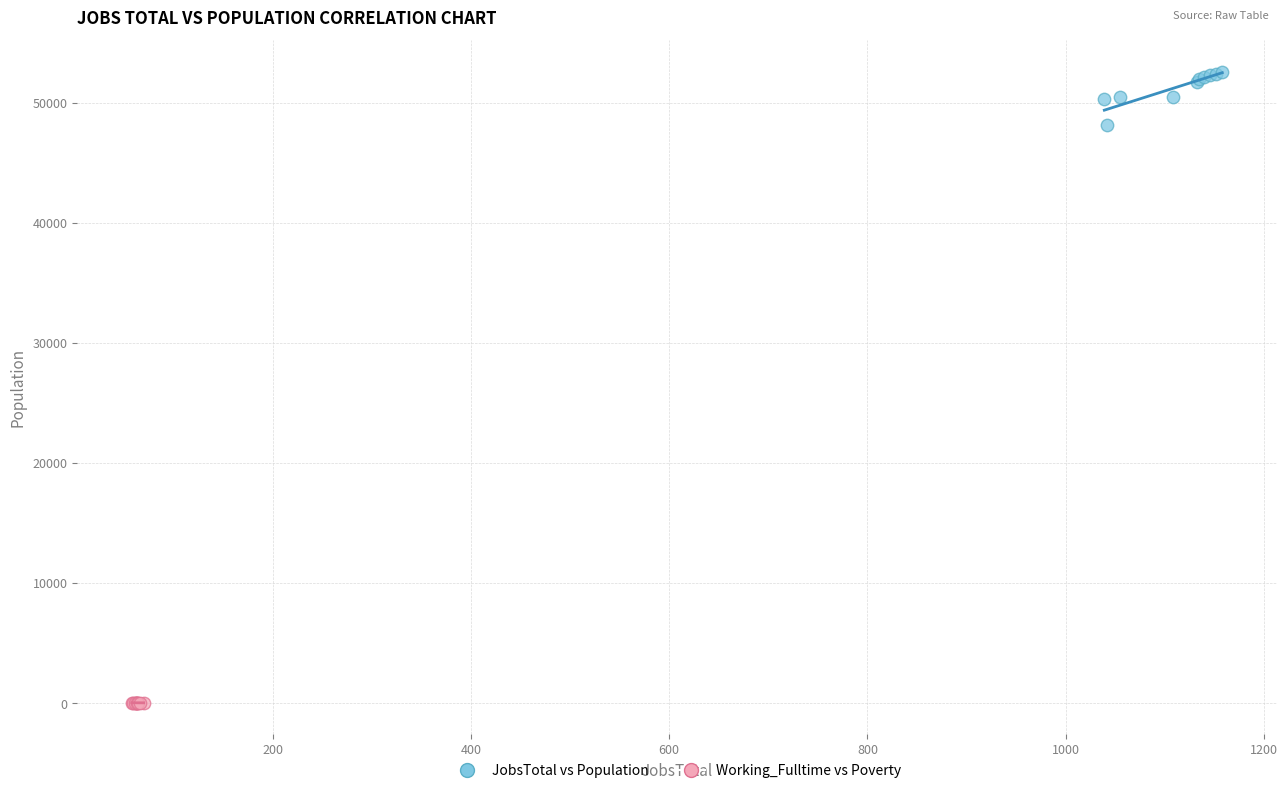

Which series reaches the minimum Y coordinate?

Working_Fulltime vs Poverty